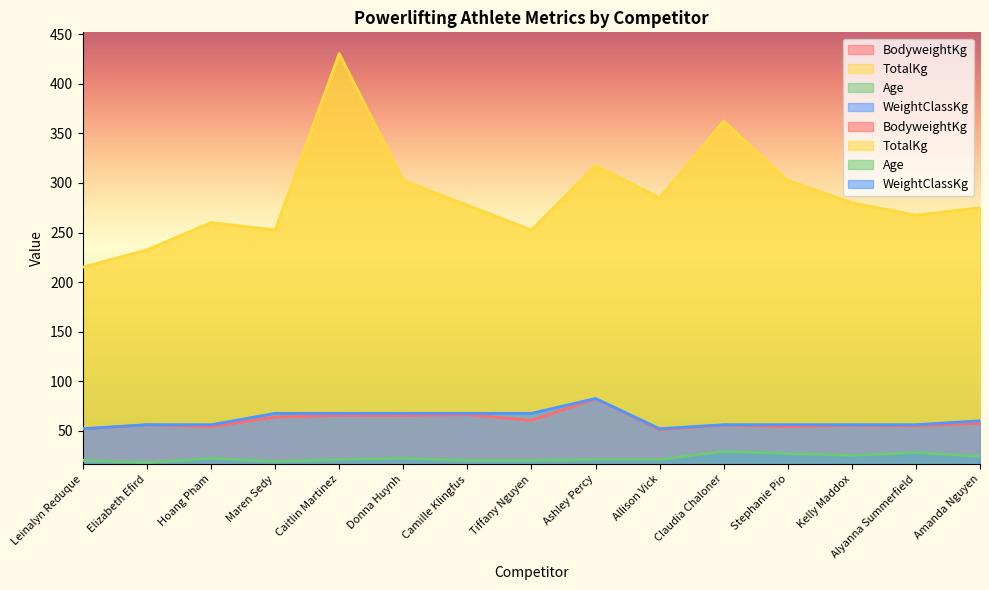

What is the label of the 3rd point from the left?

Hoang Pham